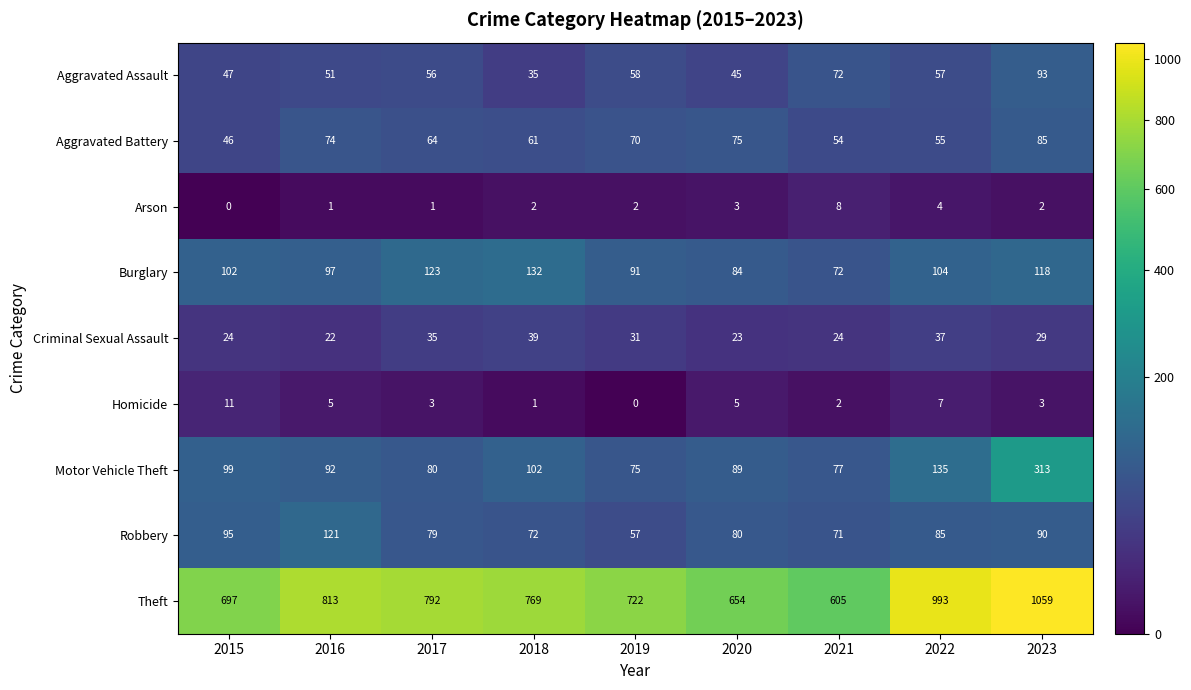

The value of Arson at 2022 is 4. True or false?

True